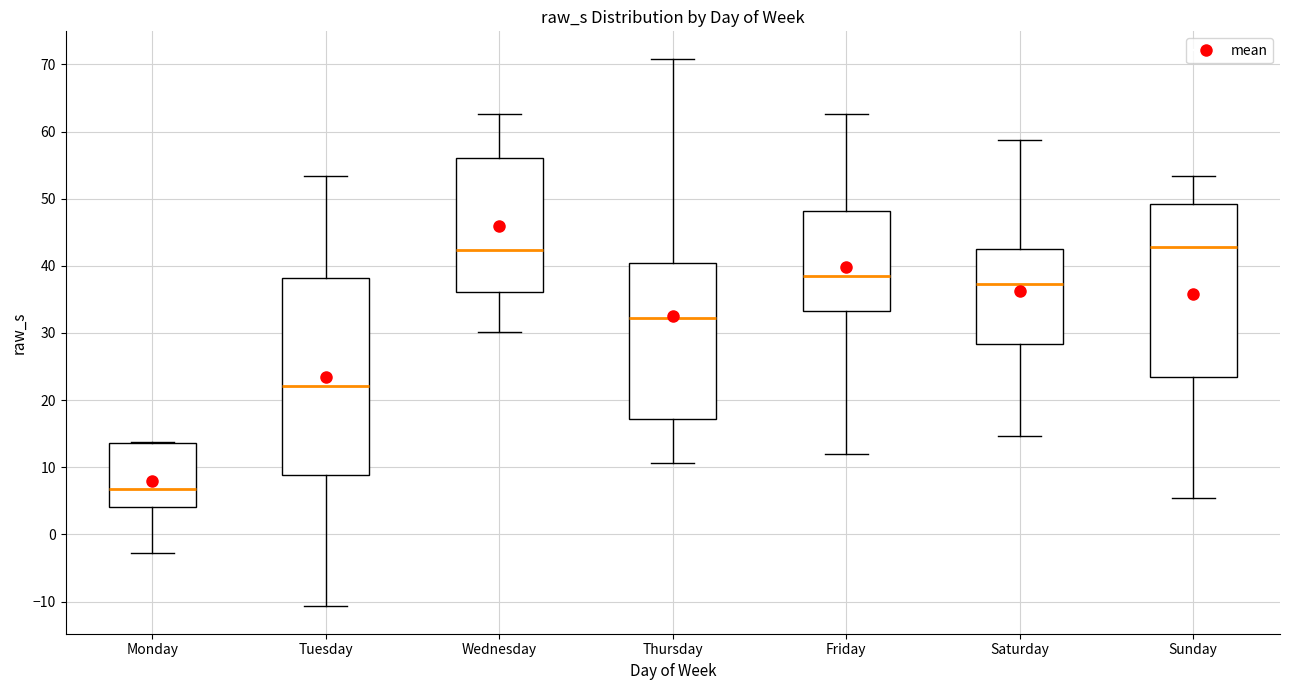

Comparing the boxes themselves (not the whiskers), which one is the tallest?

Tuesday